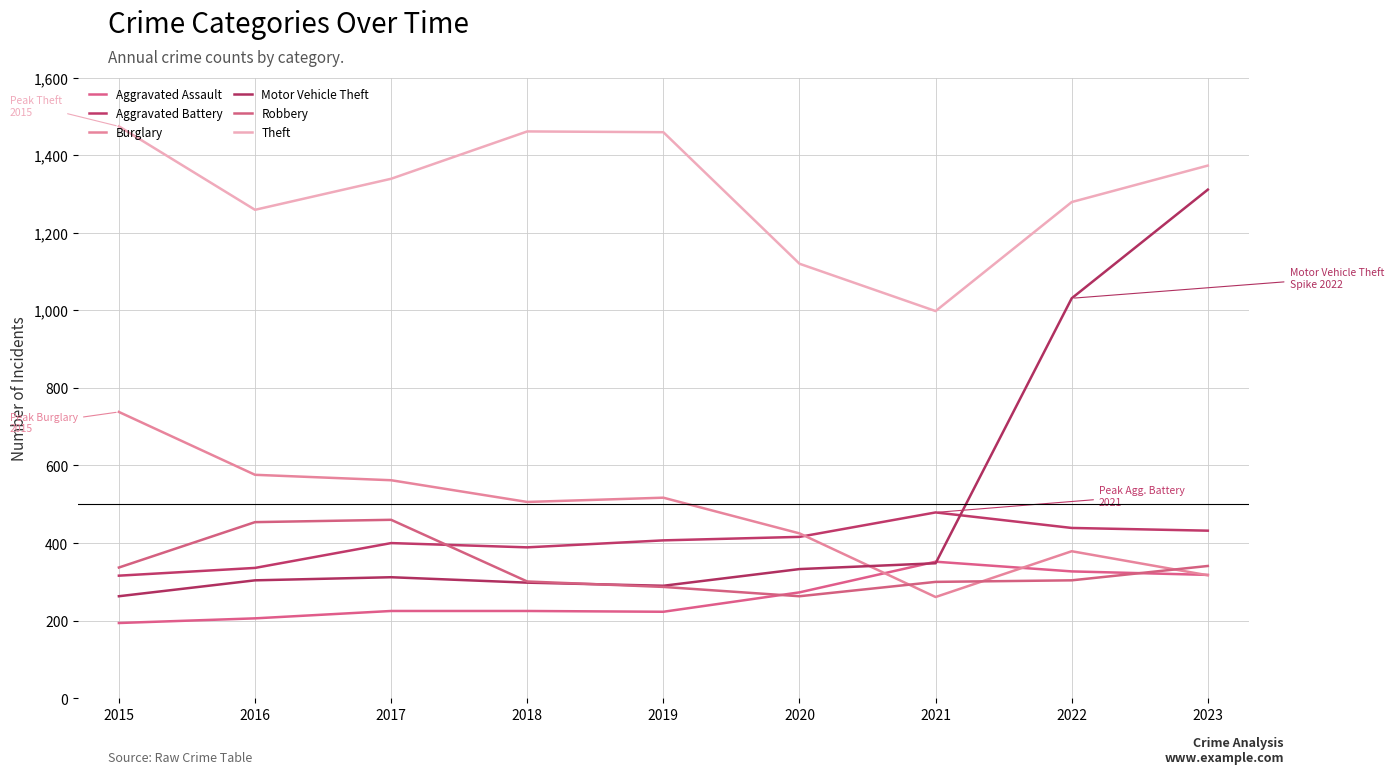

Is it true that Aggravated Assault equals 177 at 2021?

False